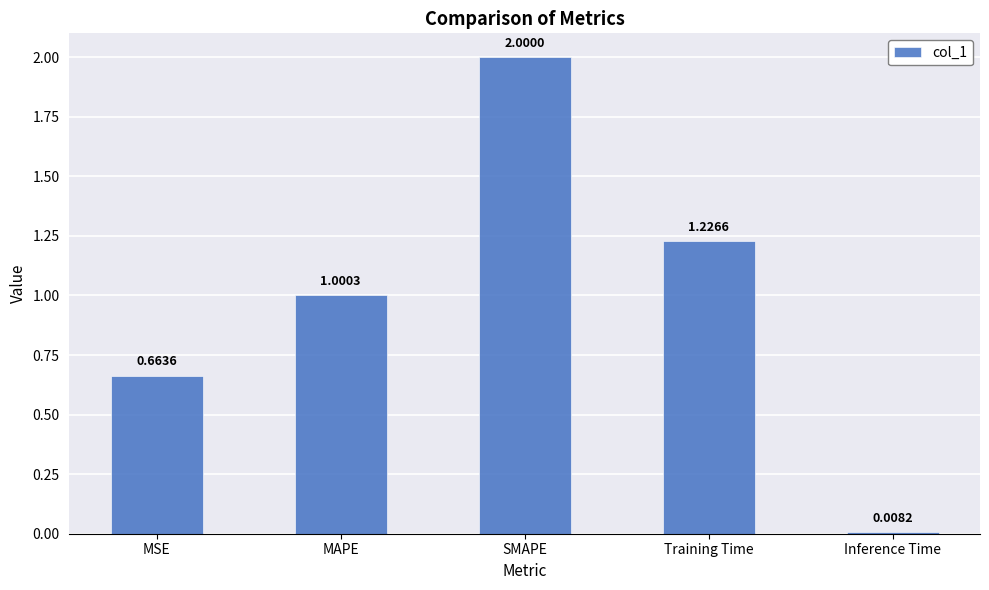

What is the average value?

1.0